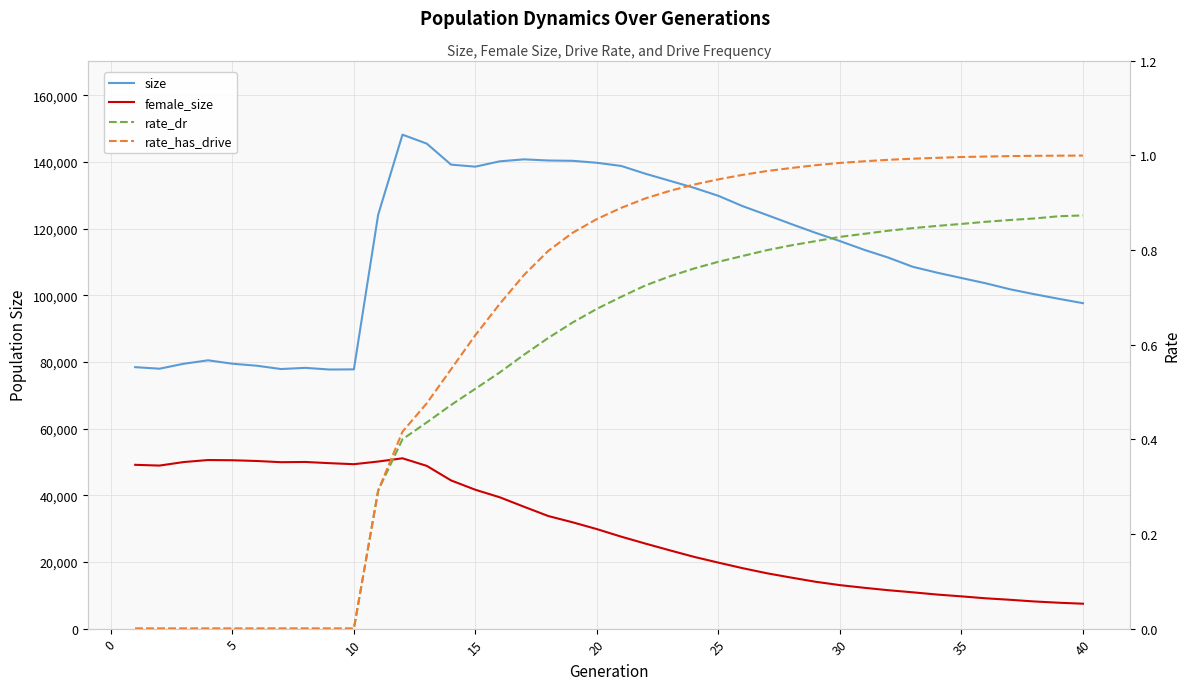

In size, how many points are lower than both neighbors (excluding endpoints)?

4